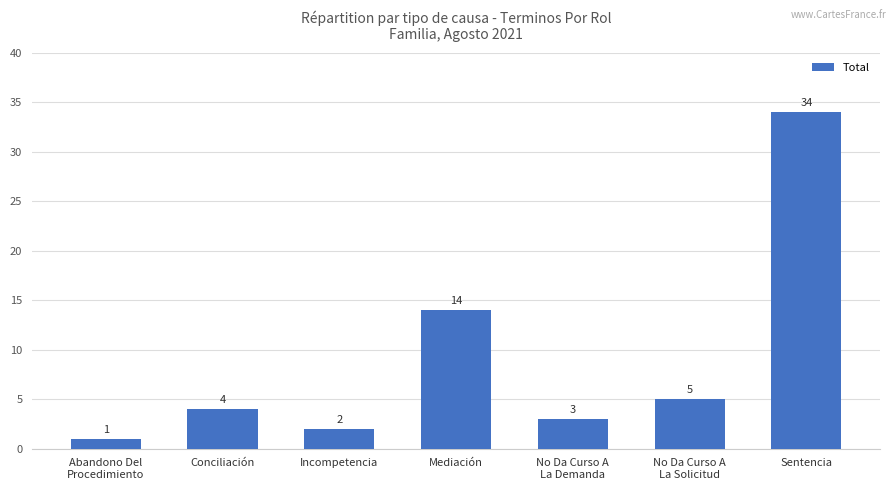

How many series are shown in this chart?

1